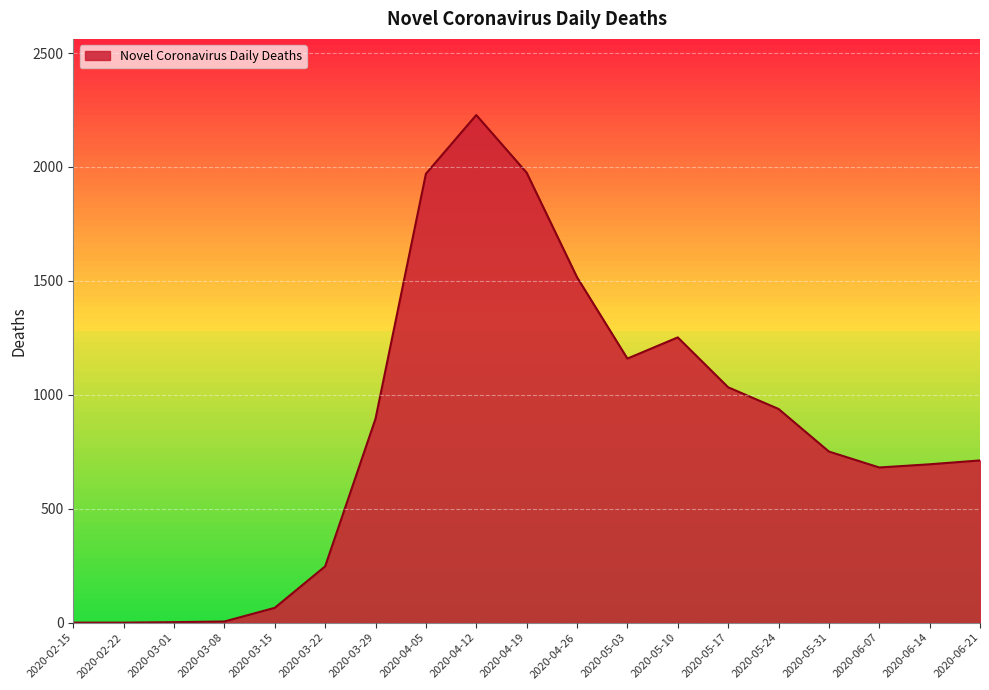

What is the difference between the maximum and minimum values?

2228